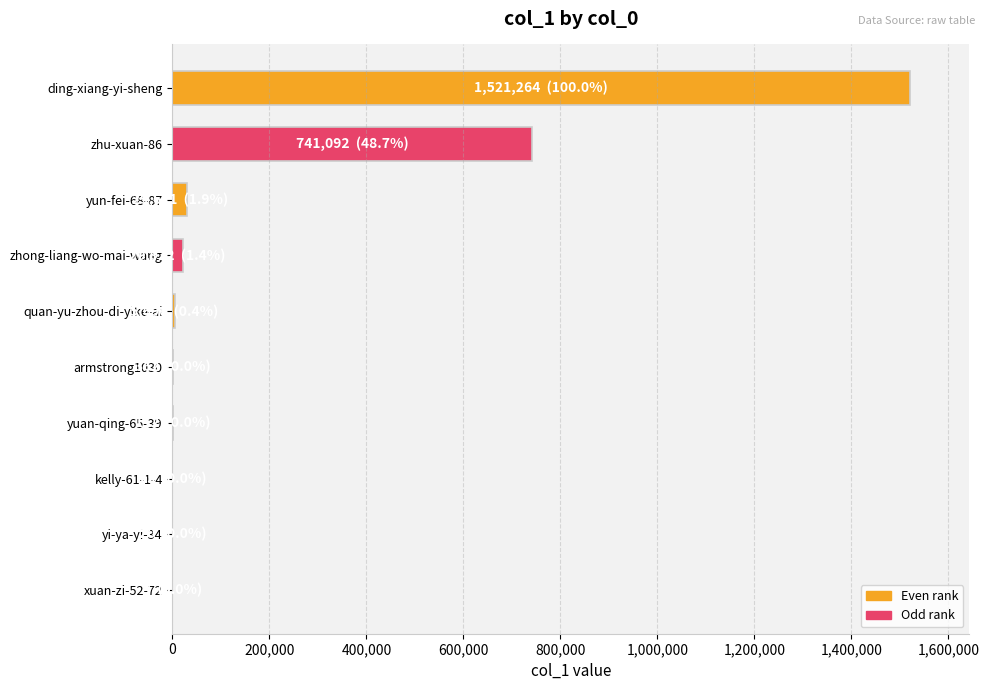

Count the number of data series in this chart.

1